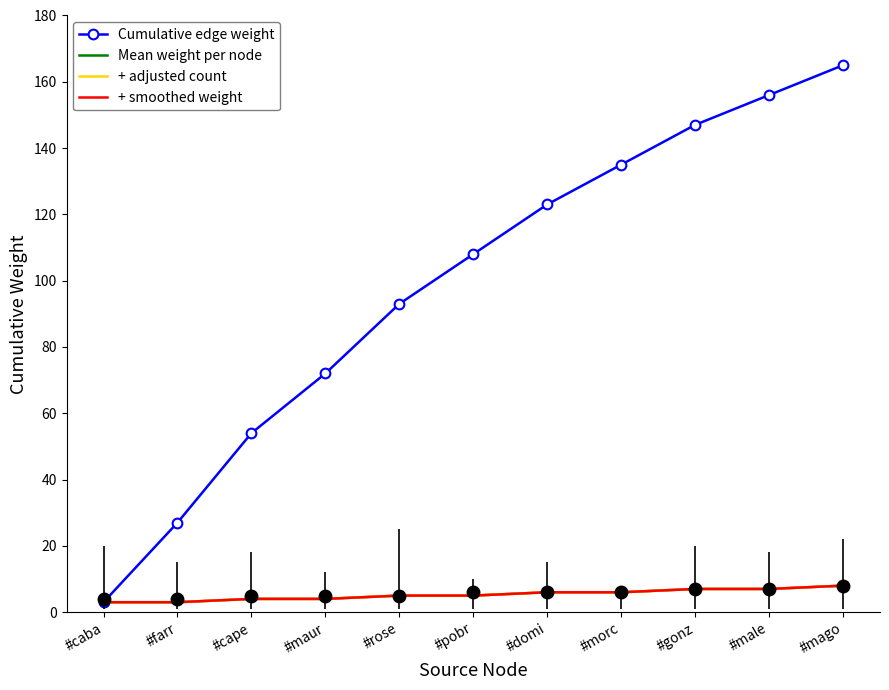

At which label is Mean weight per node closest to 5?

#rose